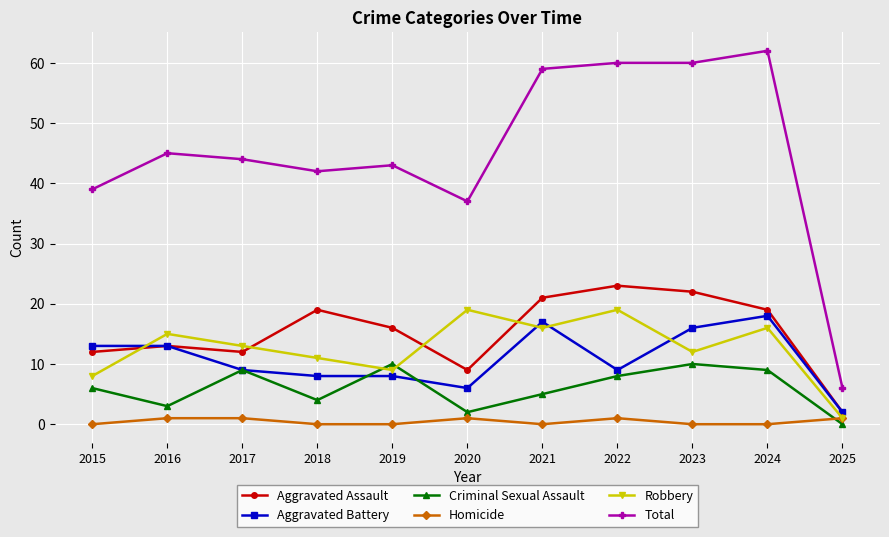

Does the chart display data point markers on the line(s)?

Yes